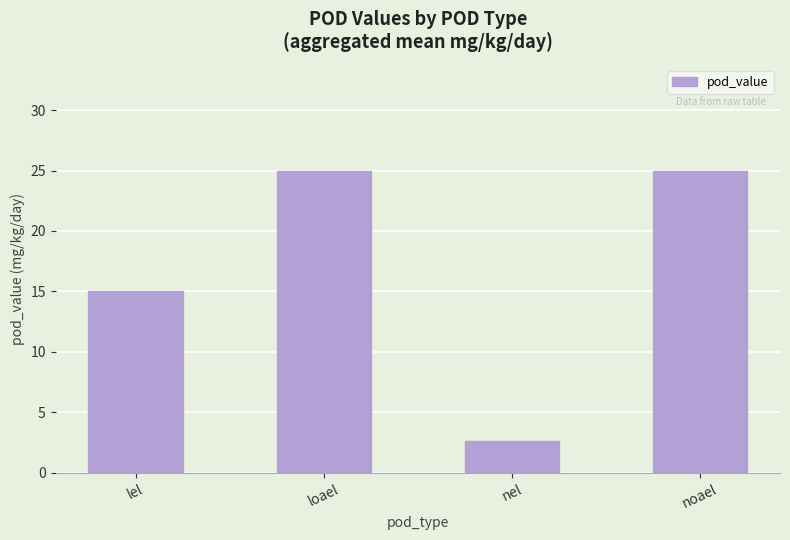

Is it true that the value at loael is 25.0?

True